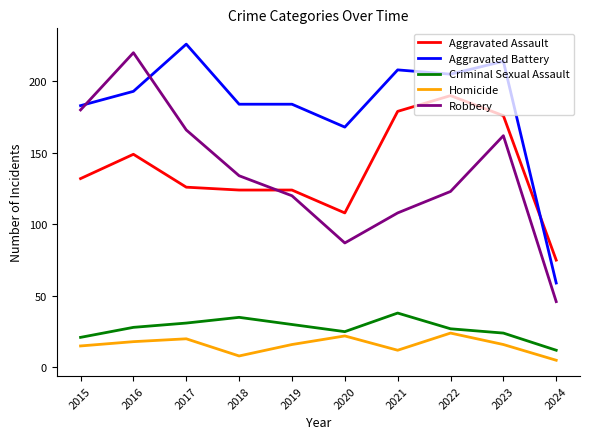

Reading left to right, transcribe all the data shown in this chart.

Aggravated Assault: 132	149	126	124	124	108	179	190	176	75
Aggravated Battery: 183	193	226	184	184	168	208	205	214	59
Criminal Sexual Assault: 21	28	31	35	30	25	38	27	24	12
Homicide: 15	18	20	8	16	22	12	24	16	5
Robbery: 180	220	166	134	120	87	108	123	162	46